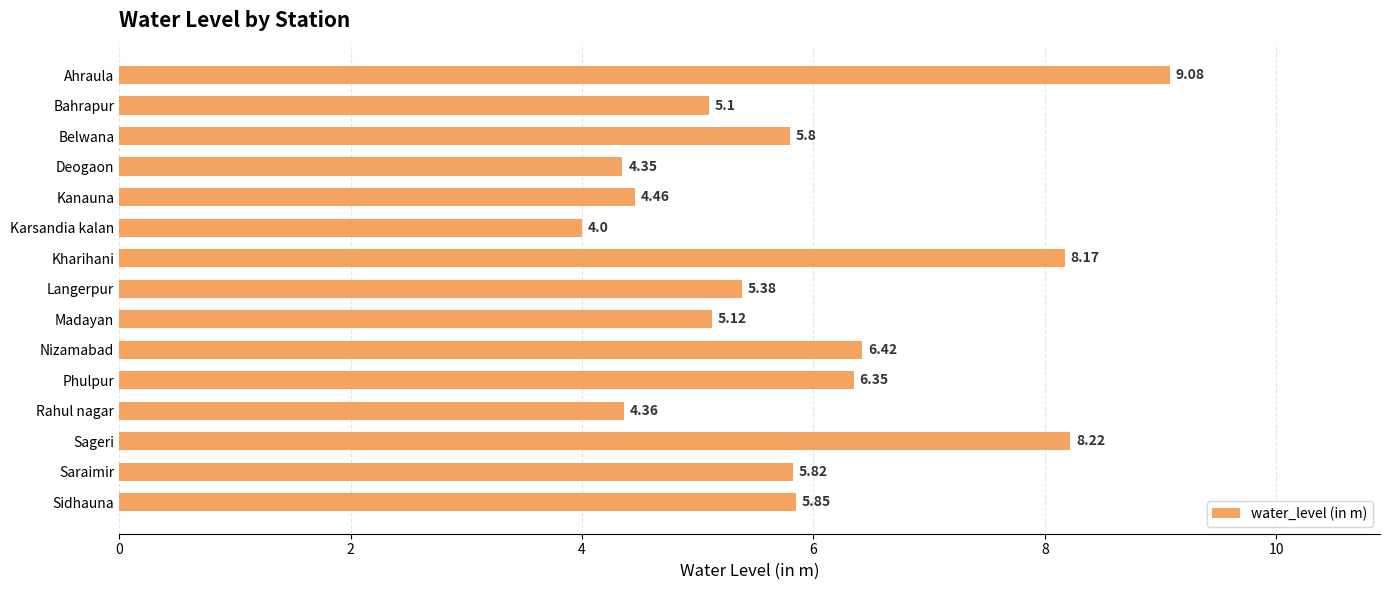

What is the ratio of the value at Saraimir to the value at Sidhauna?

1.0